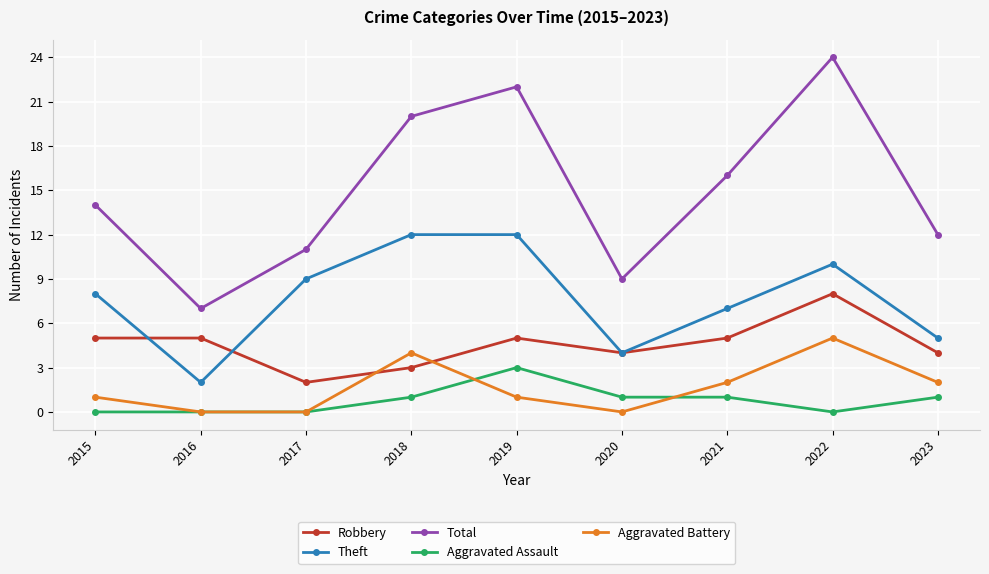

What value does the Robbery series have at 2016?

5